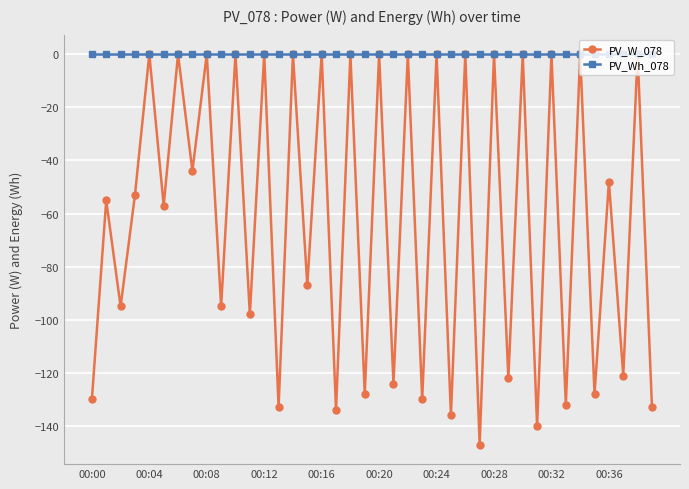

What is the smallest value displayed?

-147